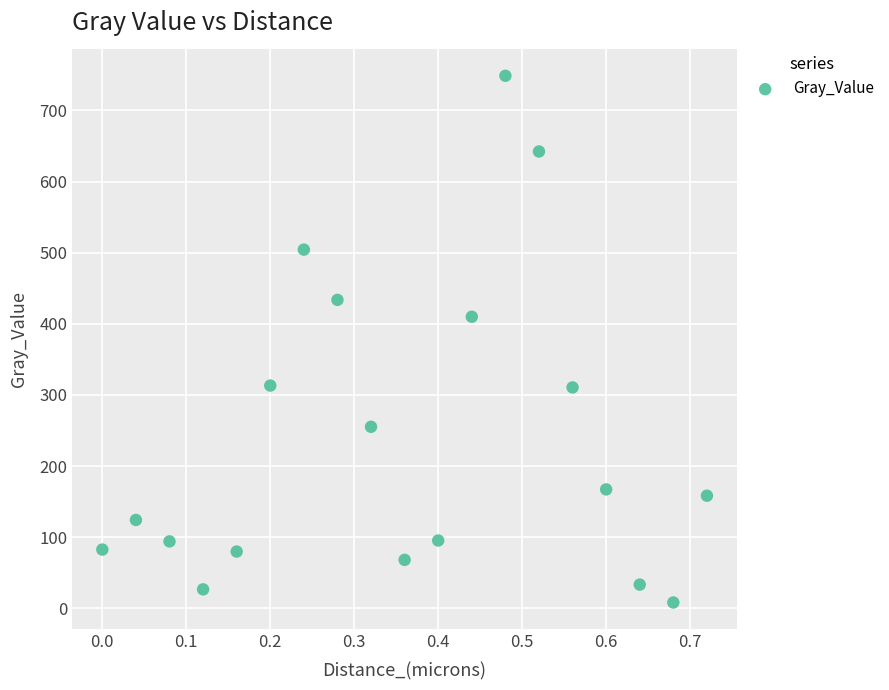

What Y value in the scatter plot is closest to 378?

409.9